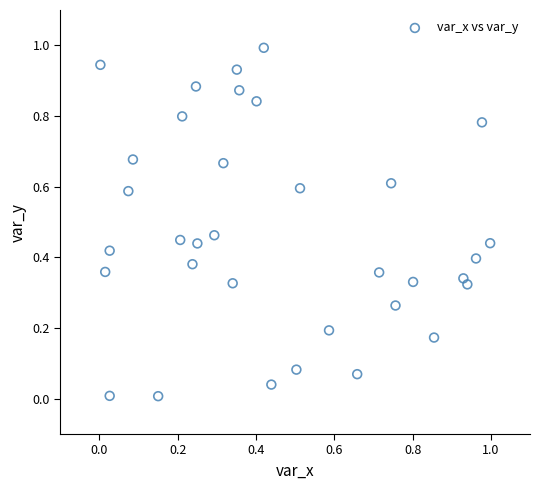

What is the range of X values (max minus min)?

1.0